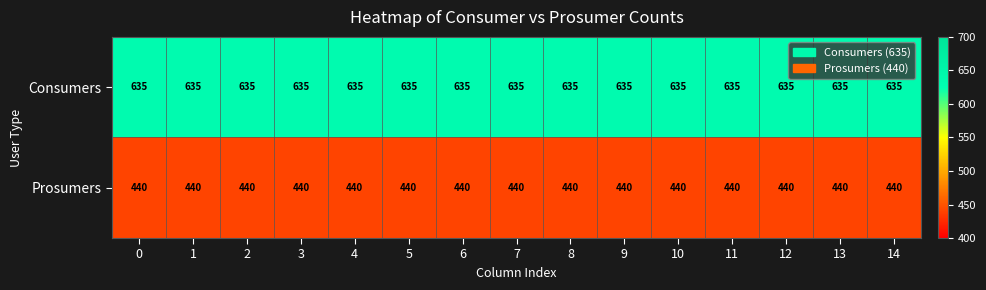

What is the maximum value shown in the chart?

635